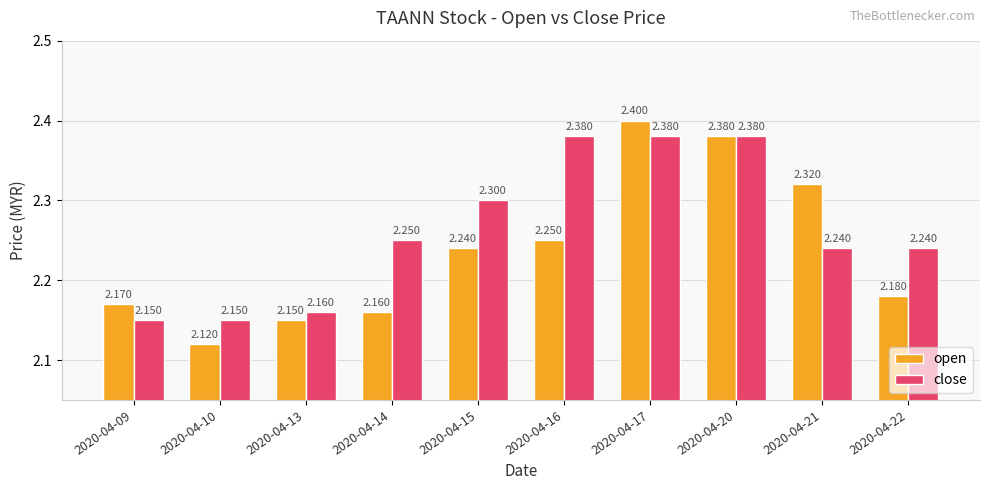

Which series has the largest total across all categories?

close